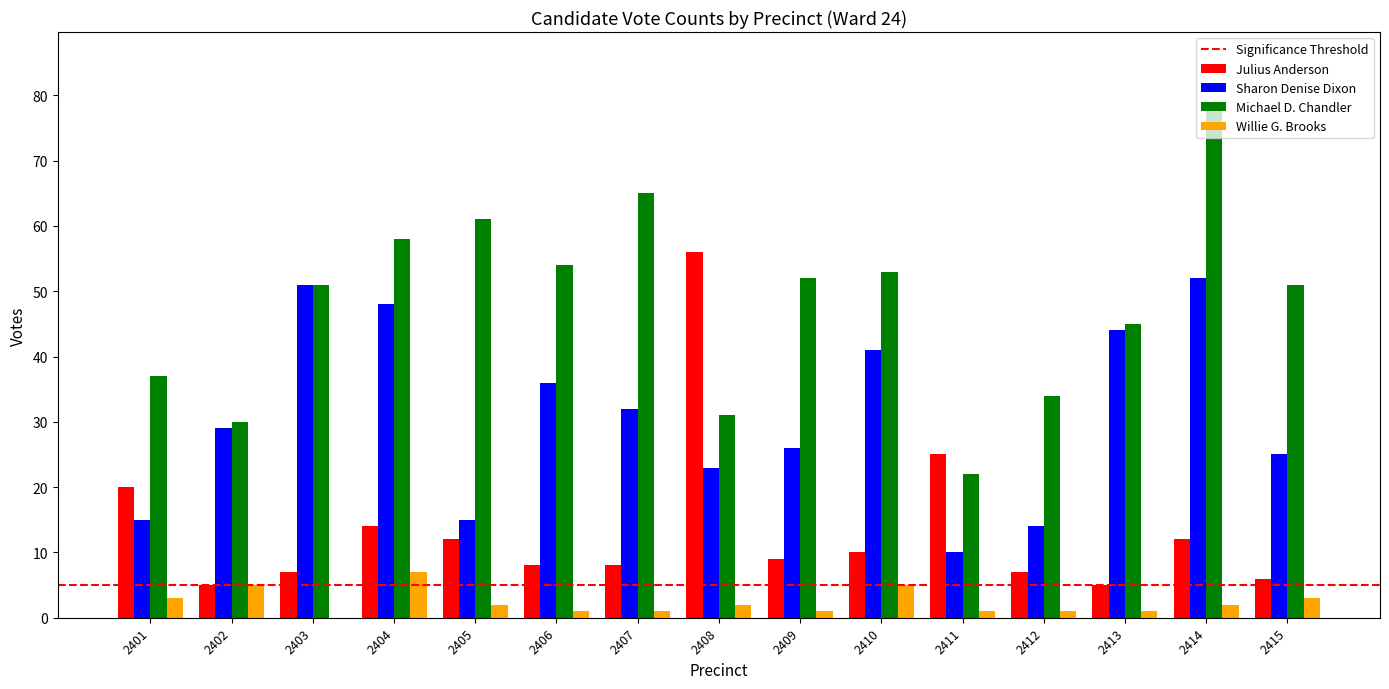

Is it true that Julius Anderson equals 5 at 2413?

True